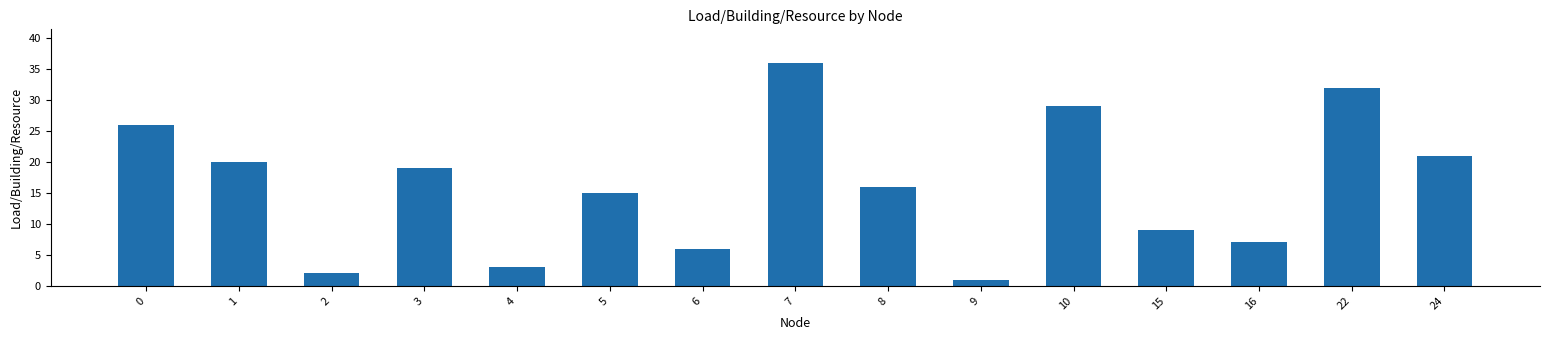

List the labels in order of value, largest first.

7, 22, 10, 0, 24, 1, 3, 8, 5, 15, 16, 6, 4, 2, 9